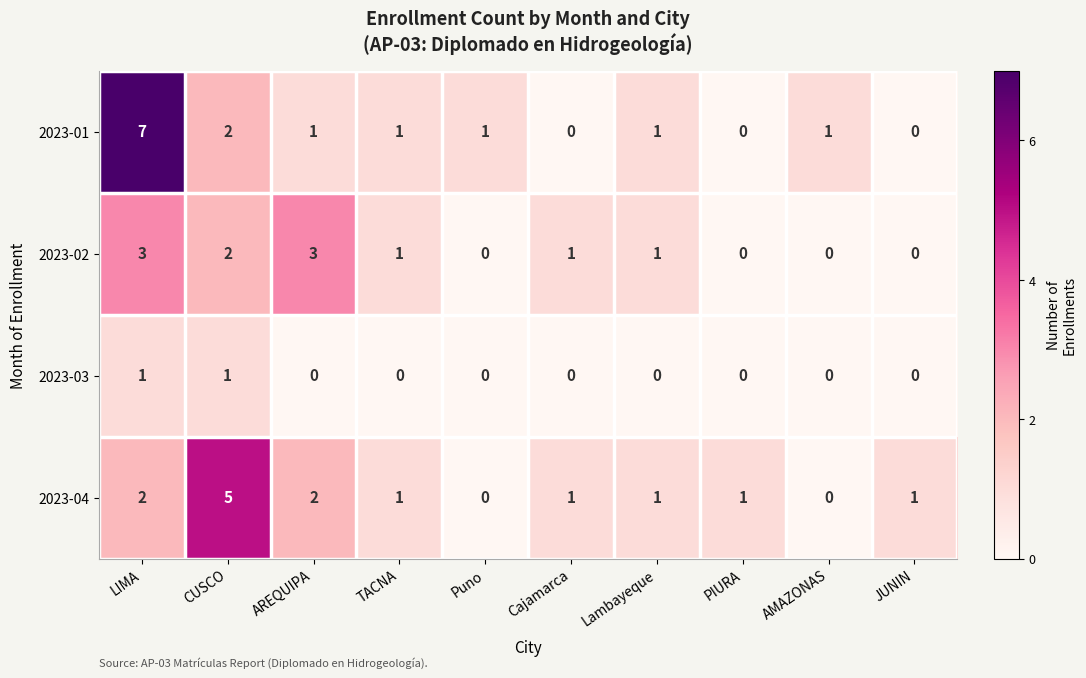

At which label does 2023-04 first exceed 1?

LIMA